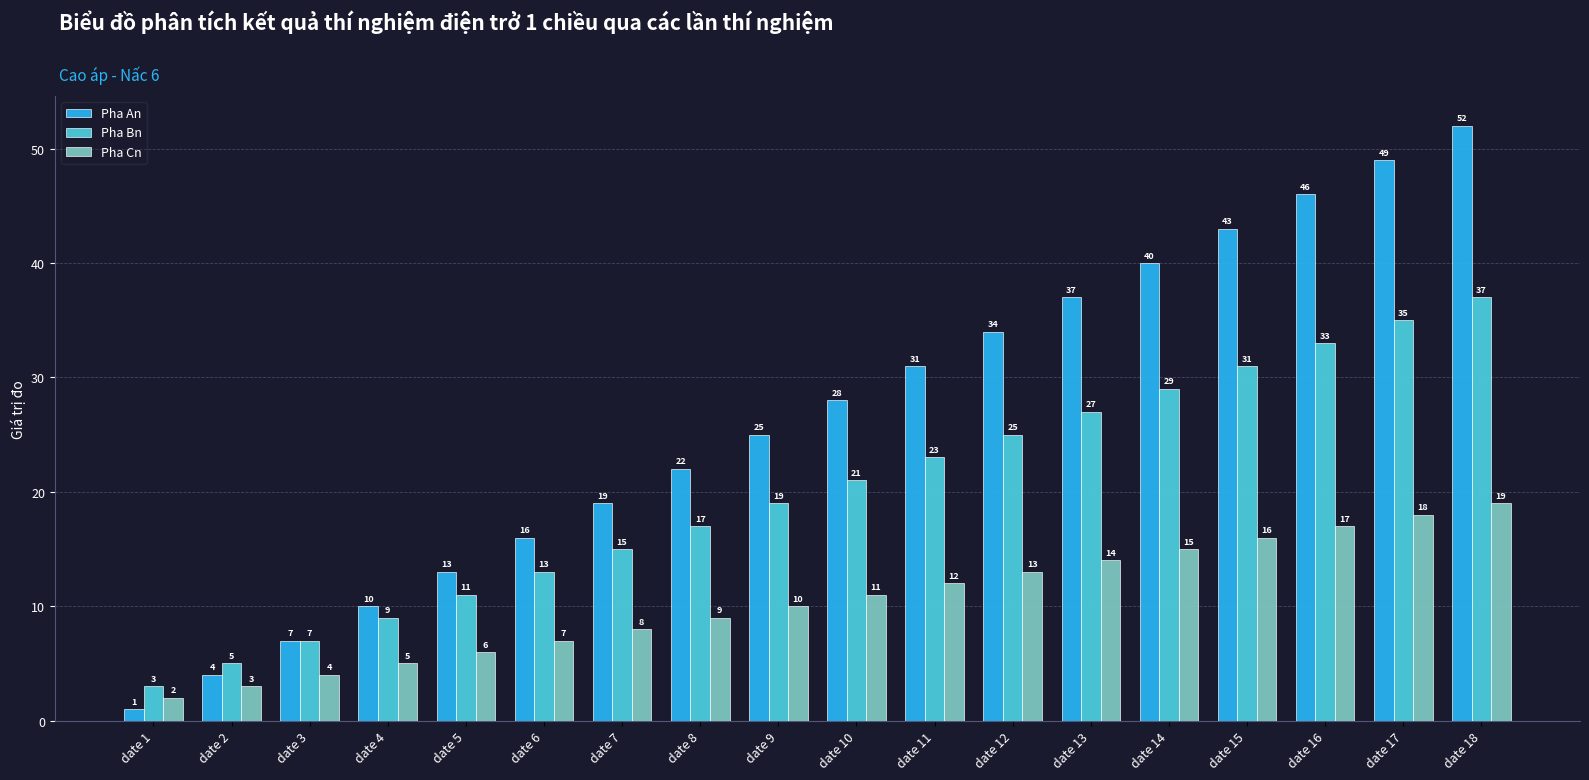

List the series in order of their overall mean, lowest first.

Pha Cn, Pha Bn, Pha An